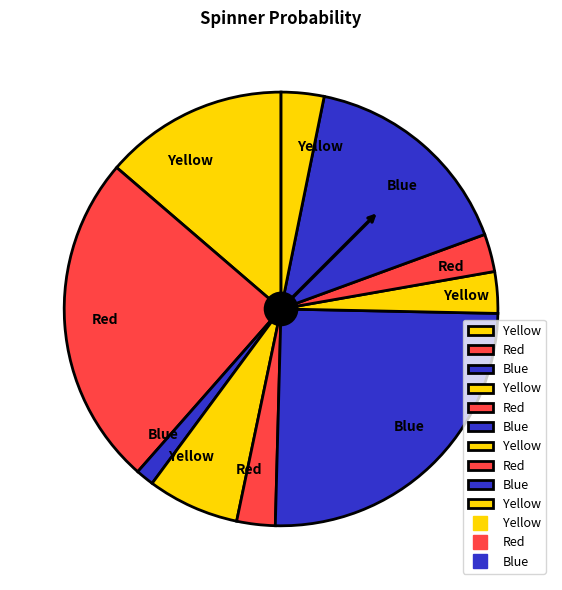

How many slices are in this pie chart?

10